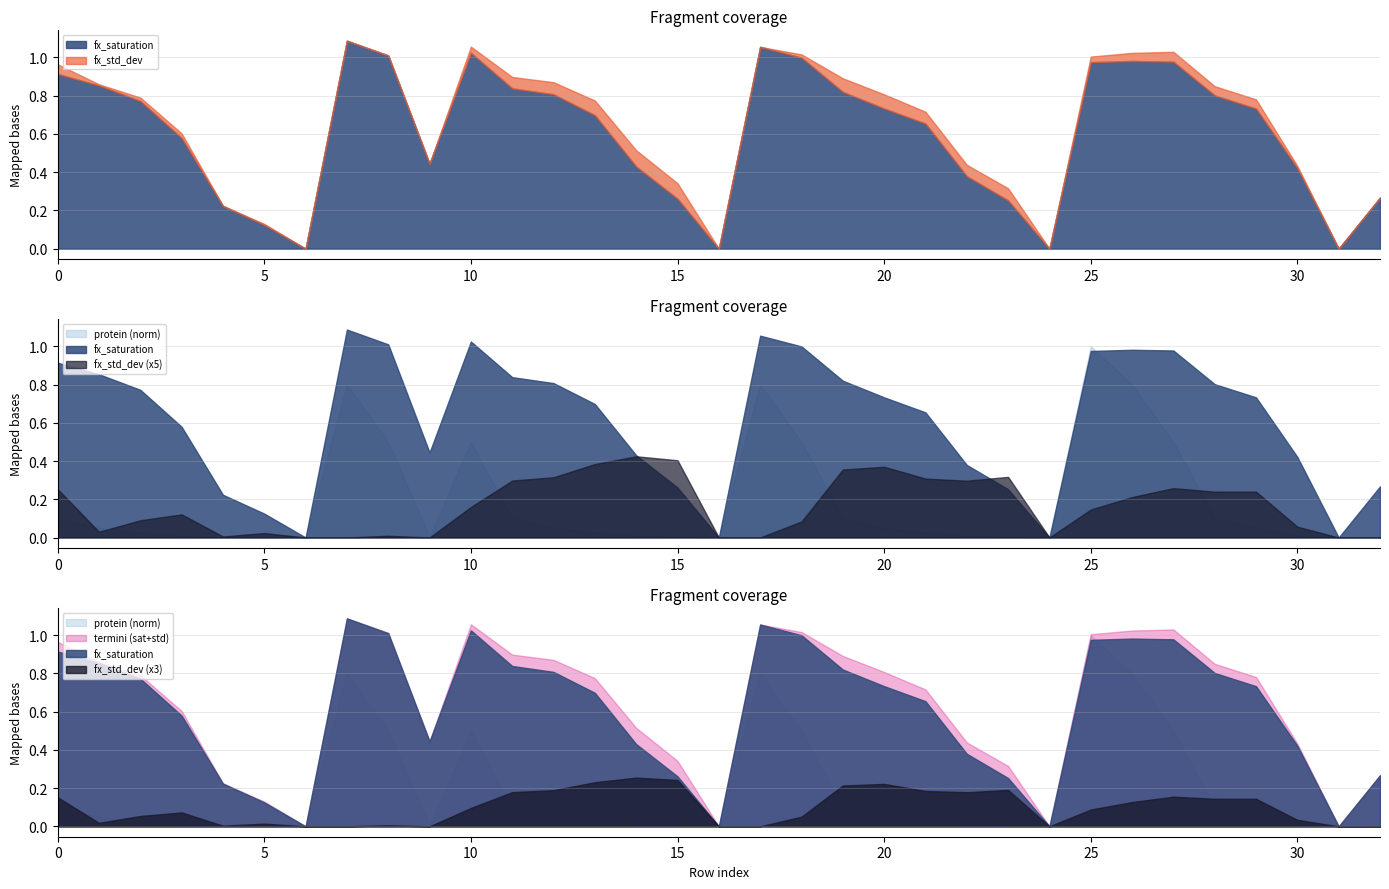

True or false: fx_std_dev and fx_saturation intersect in this chart.

False